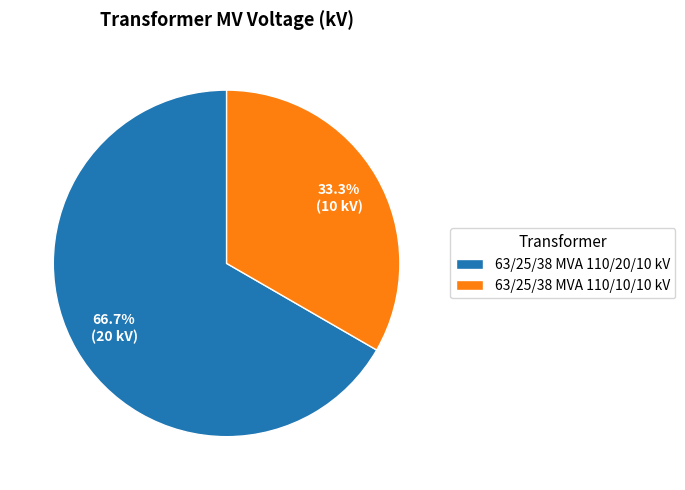

What is the ratio of the value at 63/25/38 MVA 110/10/10 kV to the value at 63/25/38 MVA 110/20/10 kV?

0.5